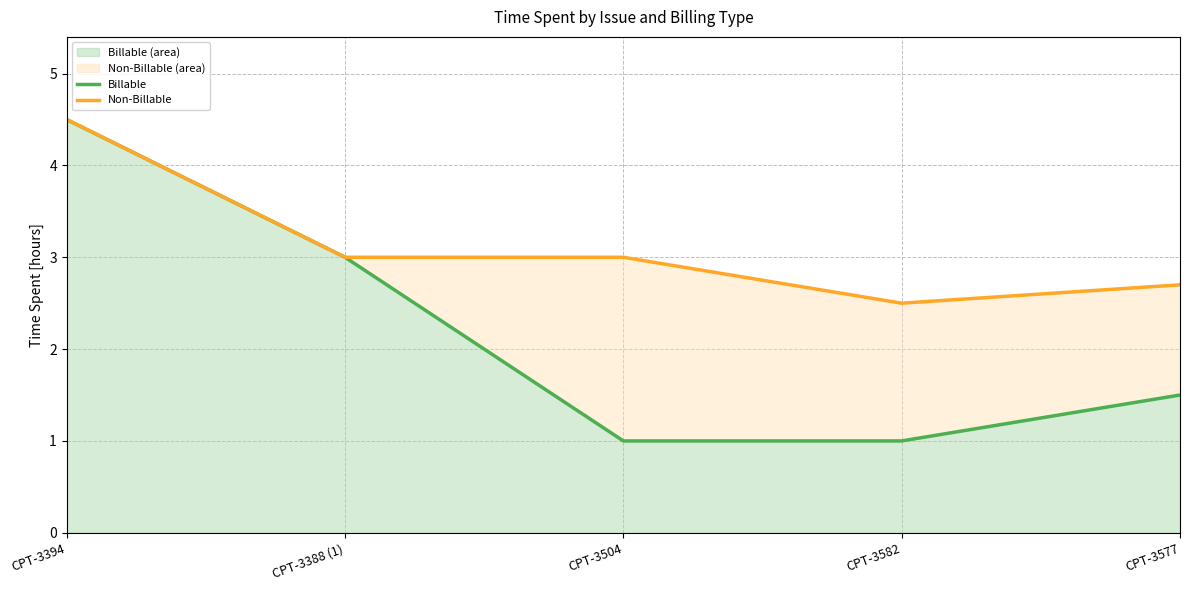

True or false: Billable and Non-Billable cross at least once.

False